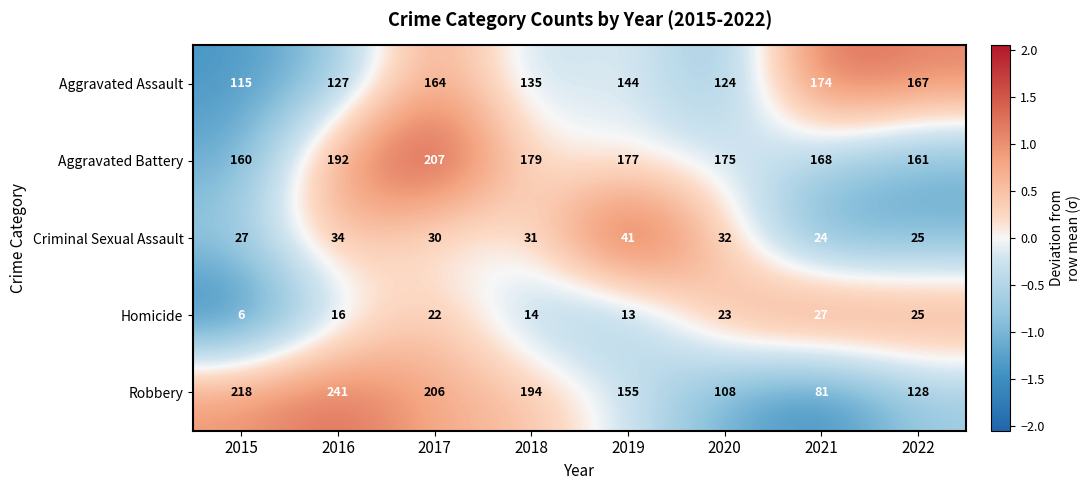

Which category has the lowest value in the Criminal Sexual Assault series?

2021